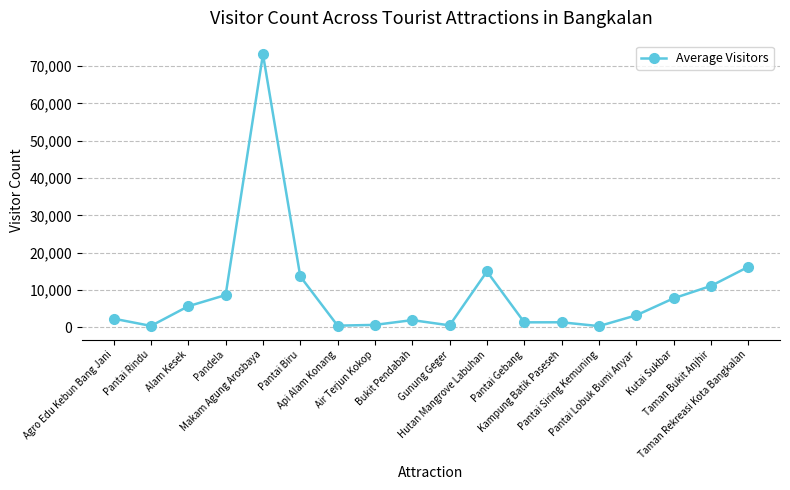

Between Air Terjun Kokop and Bukit Pendabah, which is larger?

Bukit Pendabah